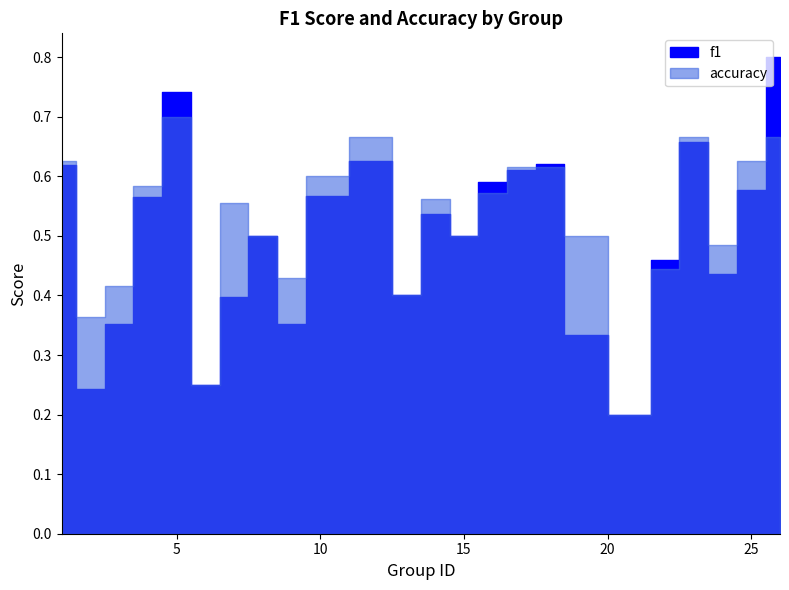

Which category has the lowest value across all series?

21